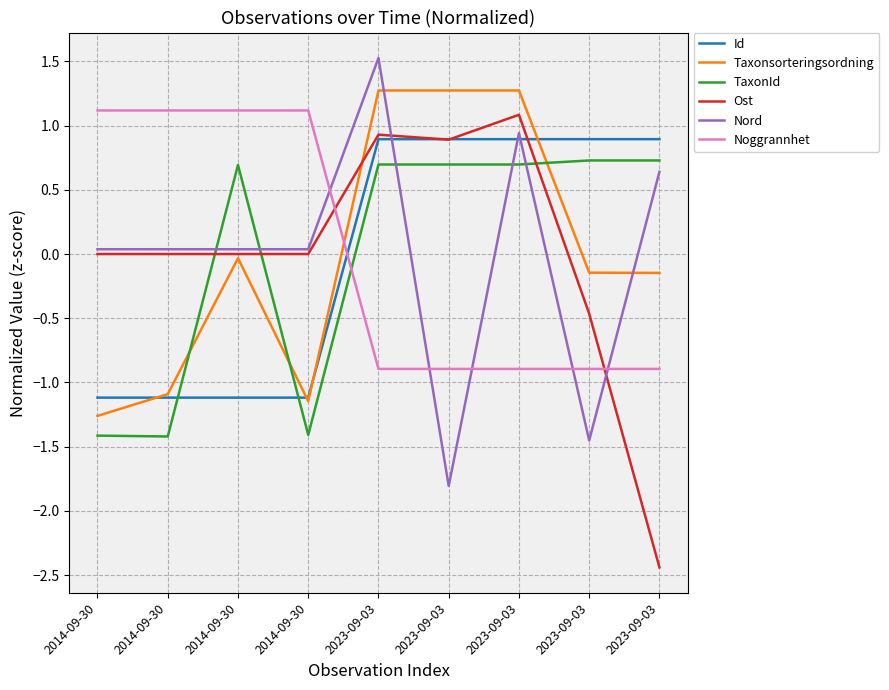

At how many categories does at least one series exceed 0?

9